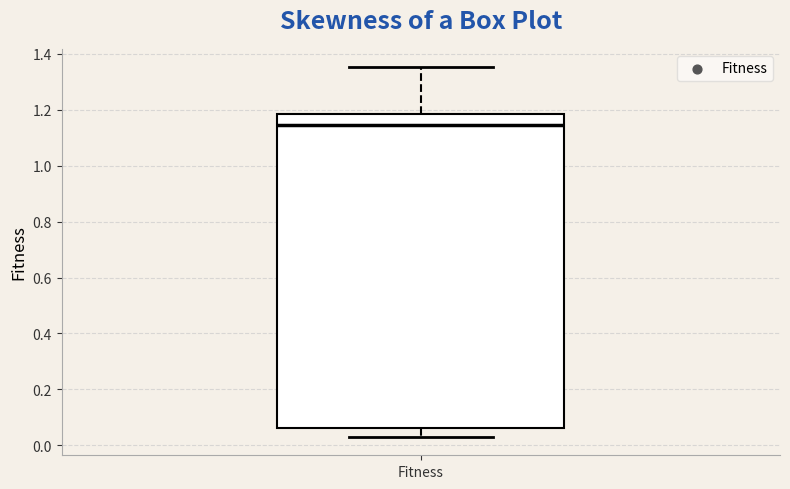

Where is the upper edge of the box for Fitness on the y-axis? The values are not printed on the chart, so give them approximately, as read against the axis.

1.18